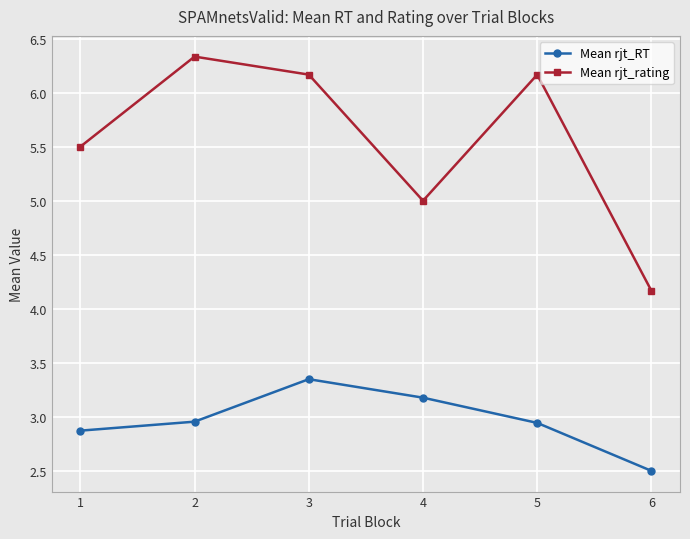

The value of Mean rjt_rating at 4 is 1.2. True or false?

False